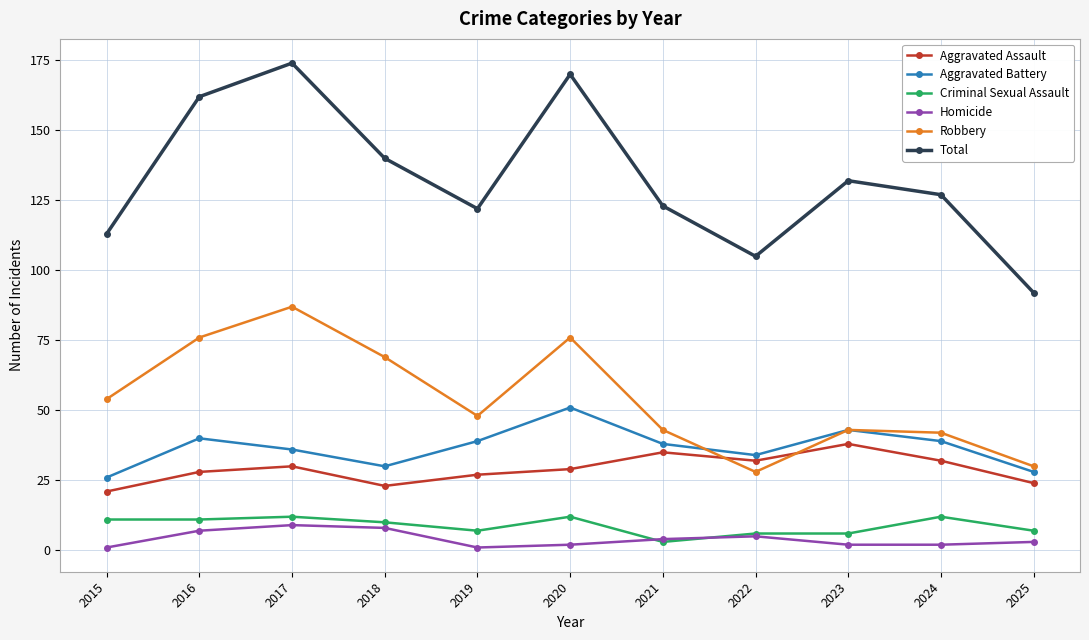

At which label does Aggravated Assault first exceed 29?

2017